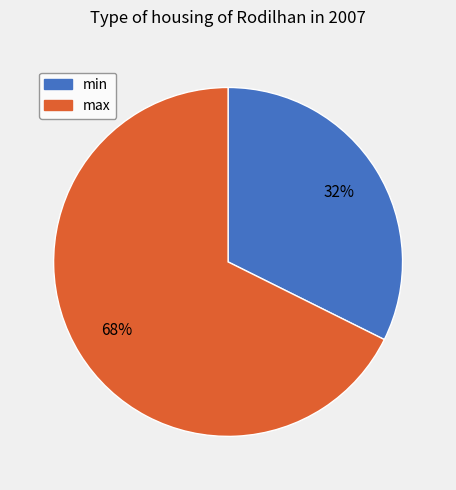

To the nearest percent, what is the combined percentage of min and max?

100%